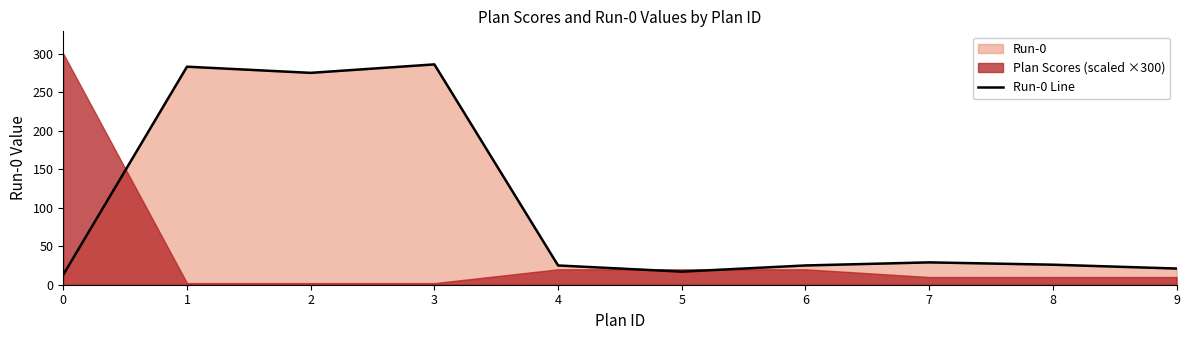

True or false: there are more than 1 points higher than both neighbors.

True